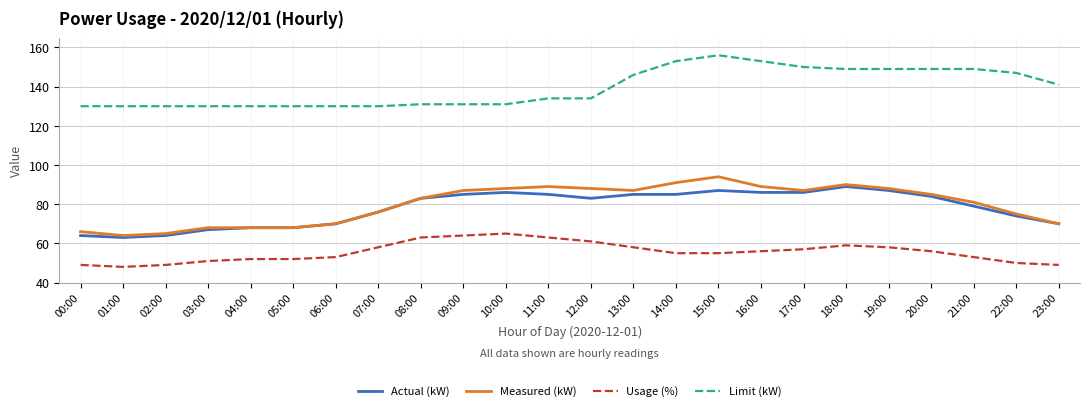

What is the difference between the highest and lowest values at 18:00?

90